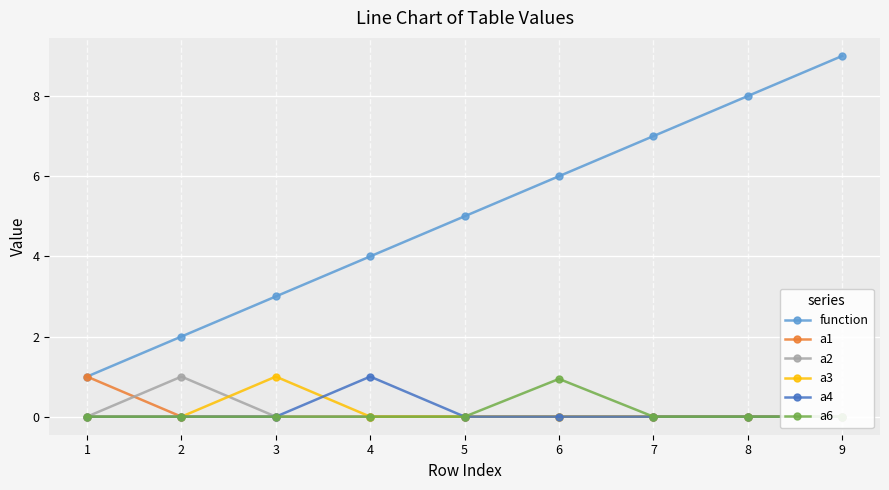

True or false: function and a4 cross at least once.

False